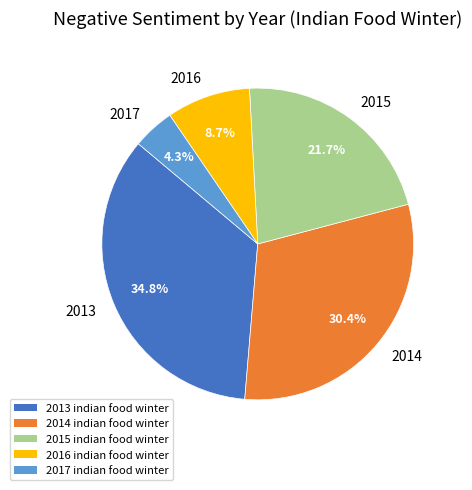

What is the ratio of the value at 2013 to the value at 2016?

4.0